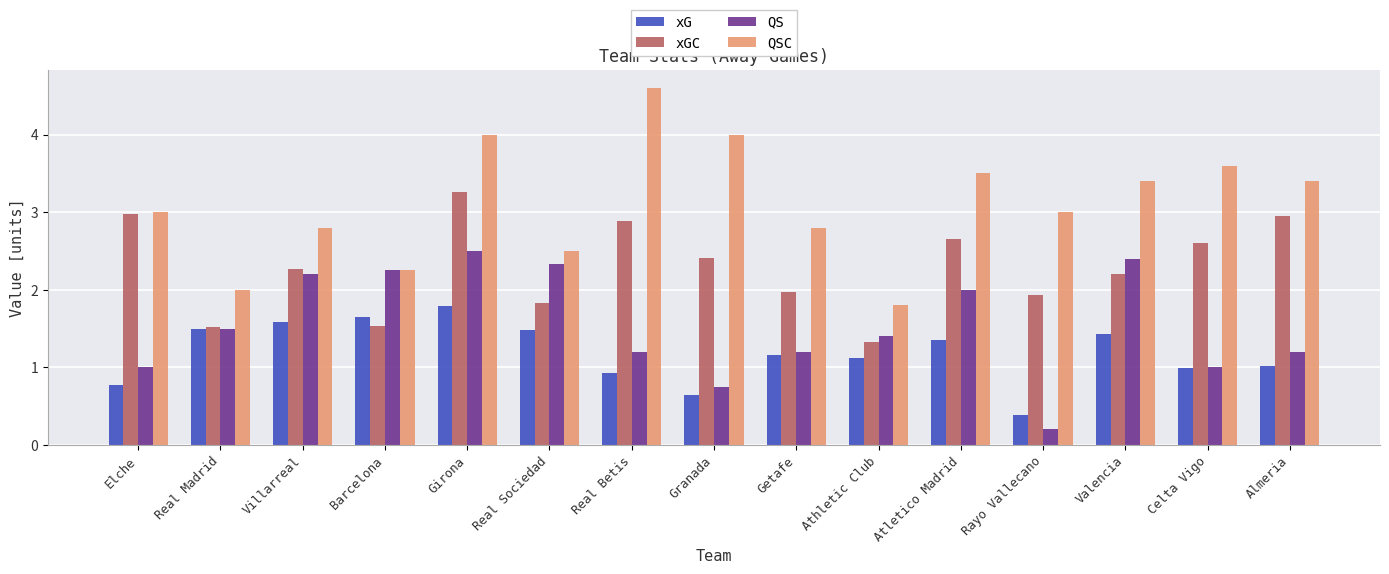

What value does the xGC series have at Elche?

3.0